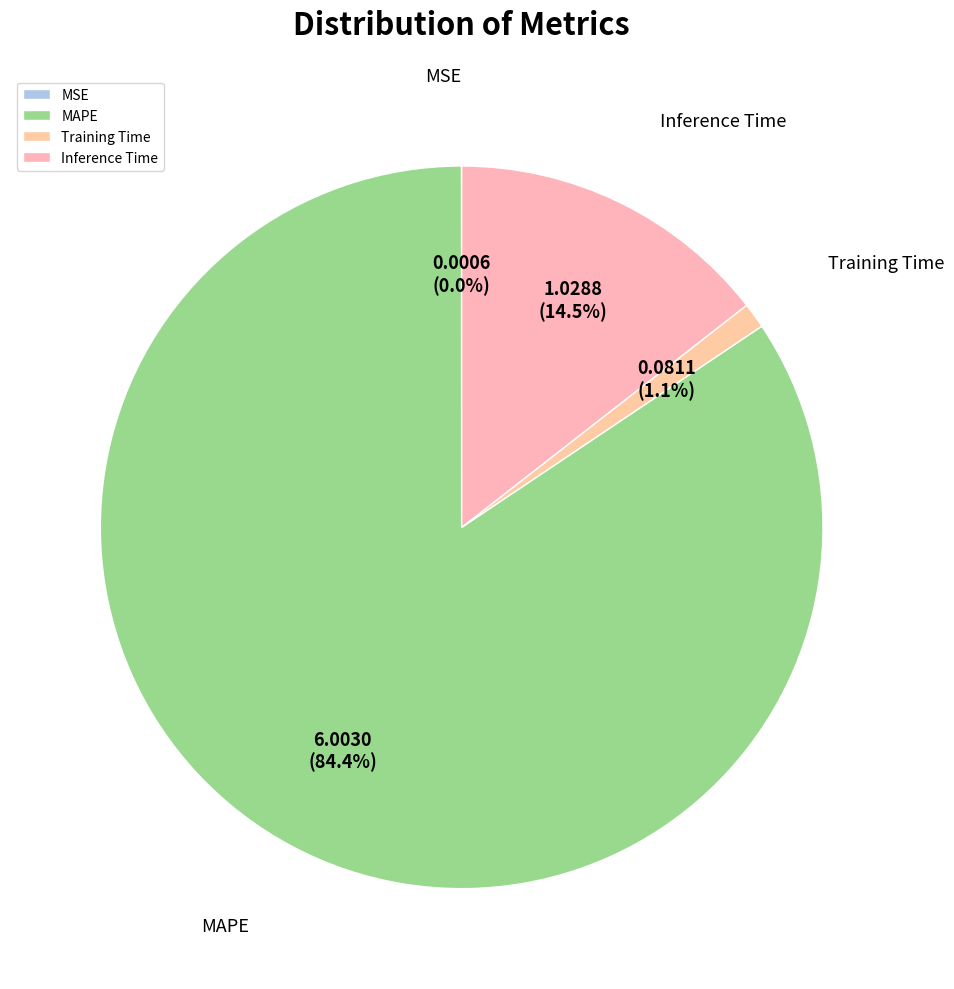

Between MAPE and Training Time, which is larger?

MAPE